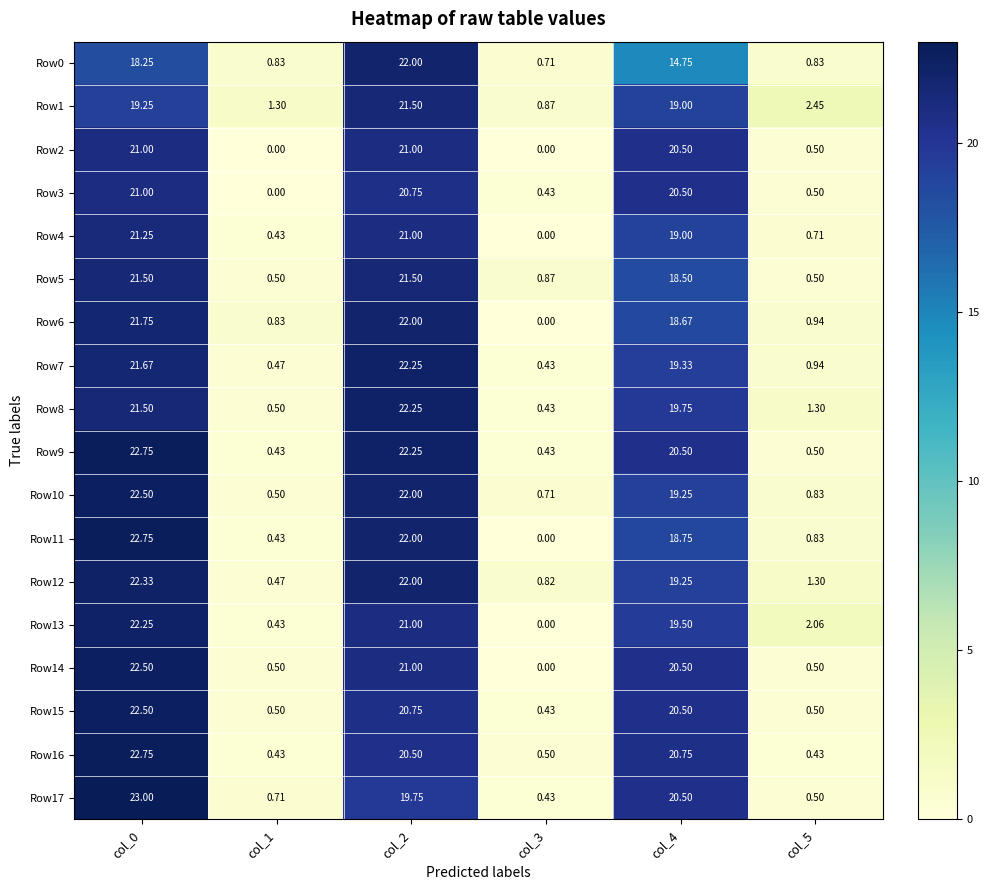

Is the value of Row13 at col_3 greater than the value of Row7 at col_4?

No